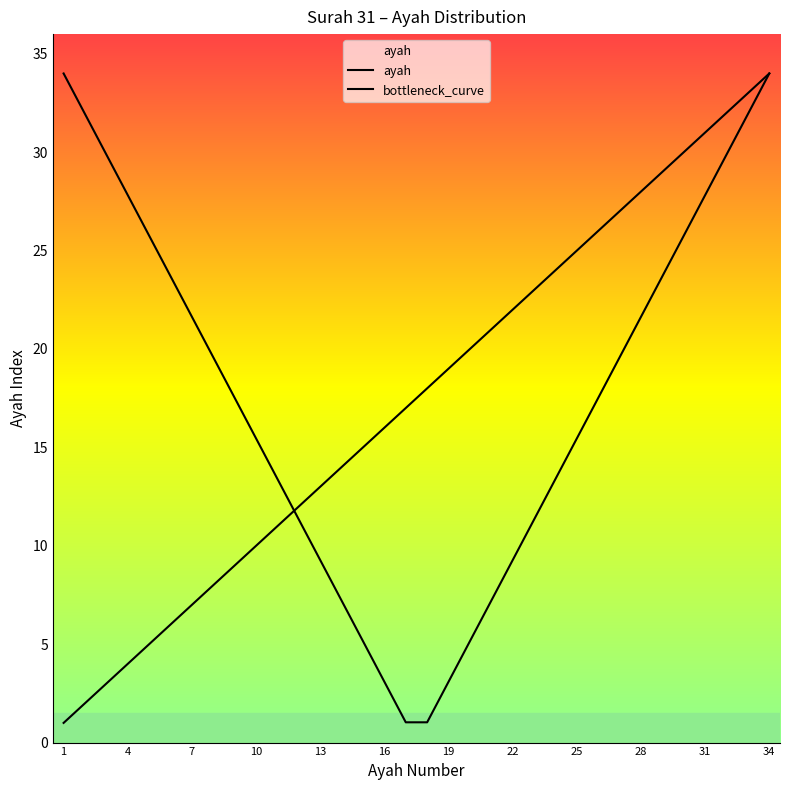

At 22, list the series in order from smallest to largest.

ayah, bottleneck_curve